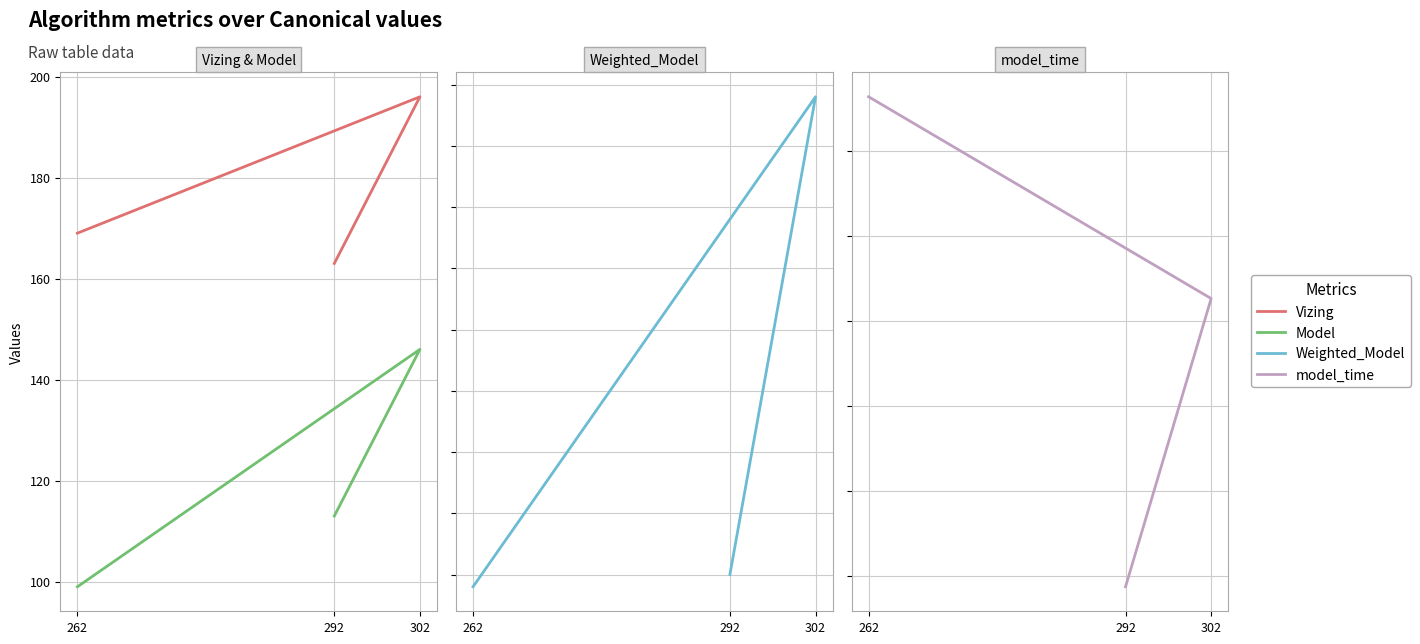

What is the label of the 3rd point from the left?

262